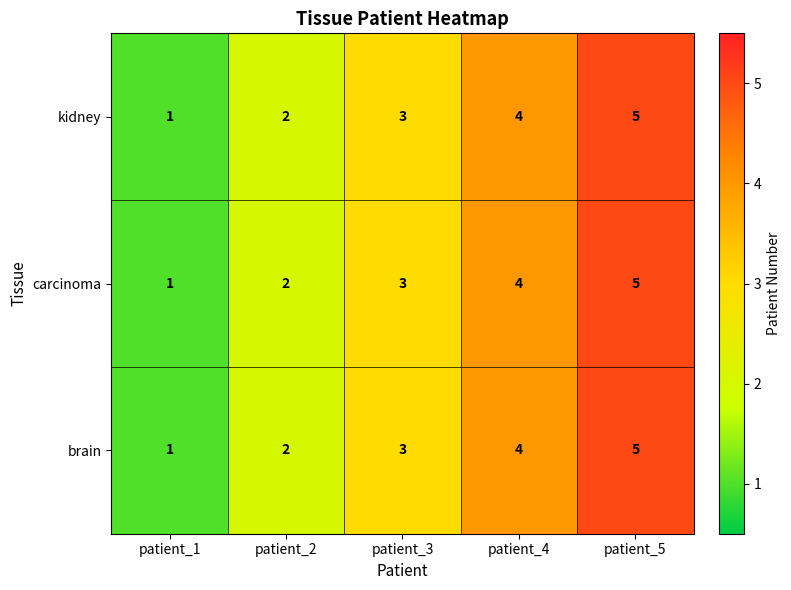

True or false: carcinoma has a value of 8 at patient_5.

False